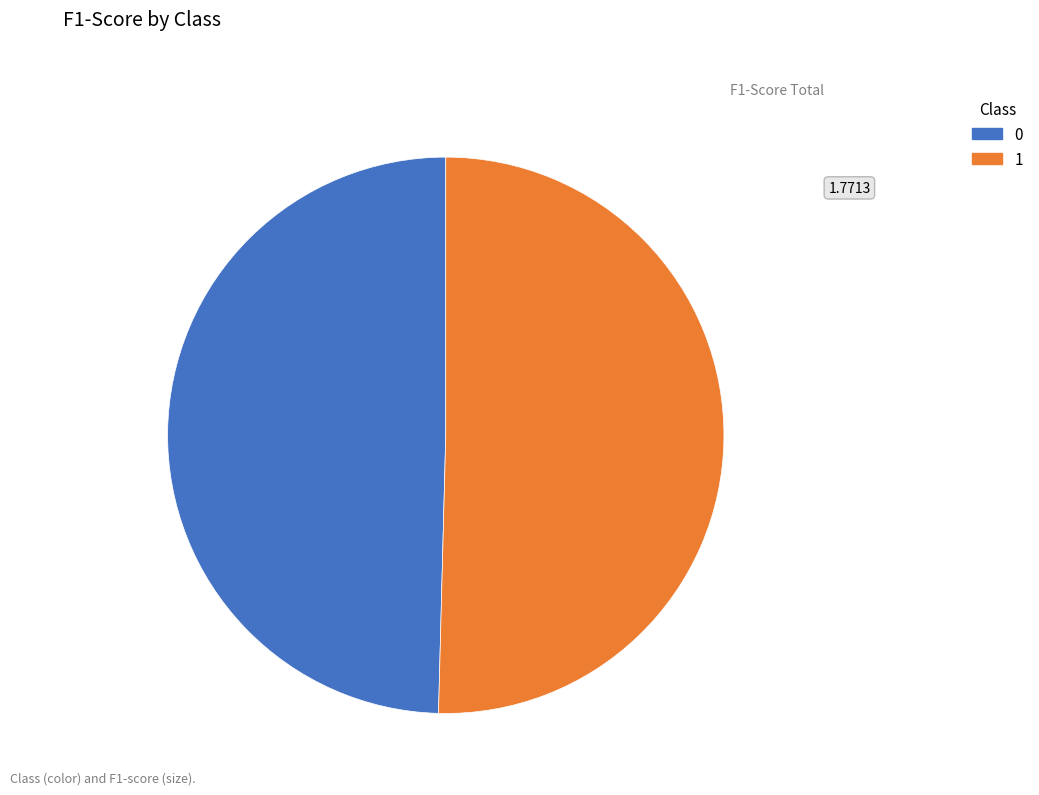

The 0 slice represents 61% of the pie. True or false?

False